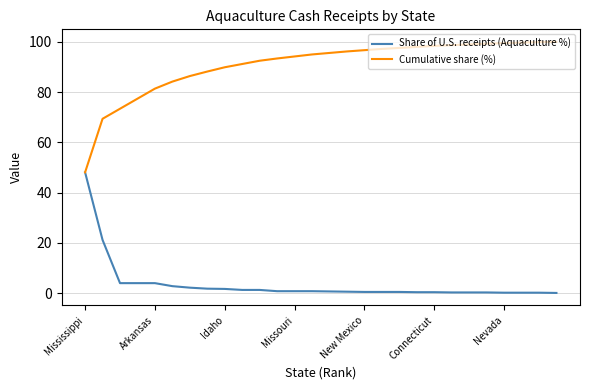

What is the greatest value displayed?

100.0